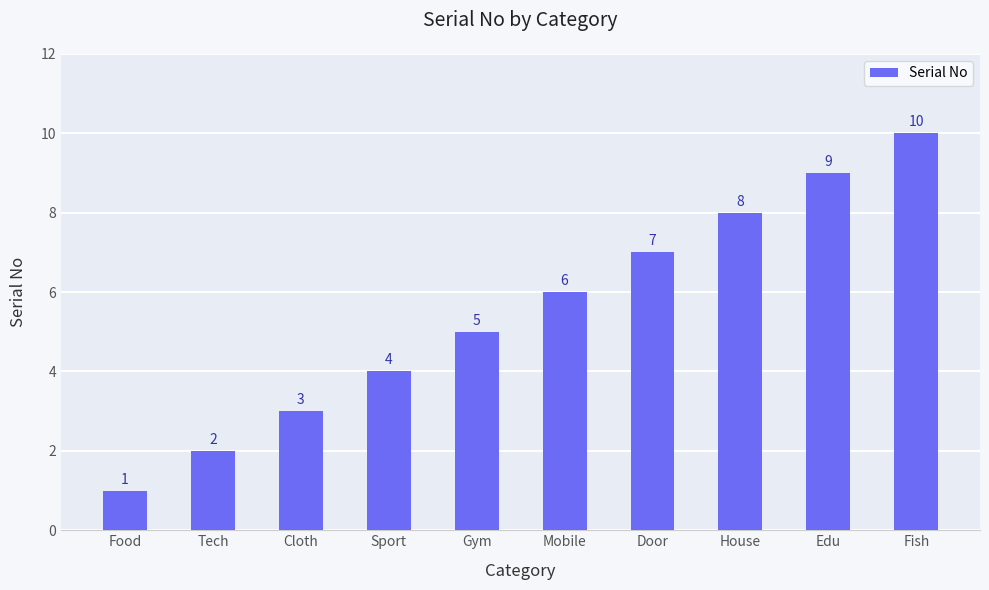

How many data points does each series have?

10